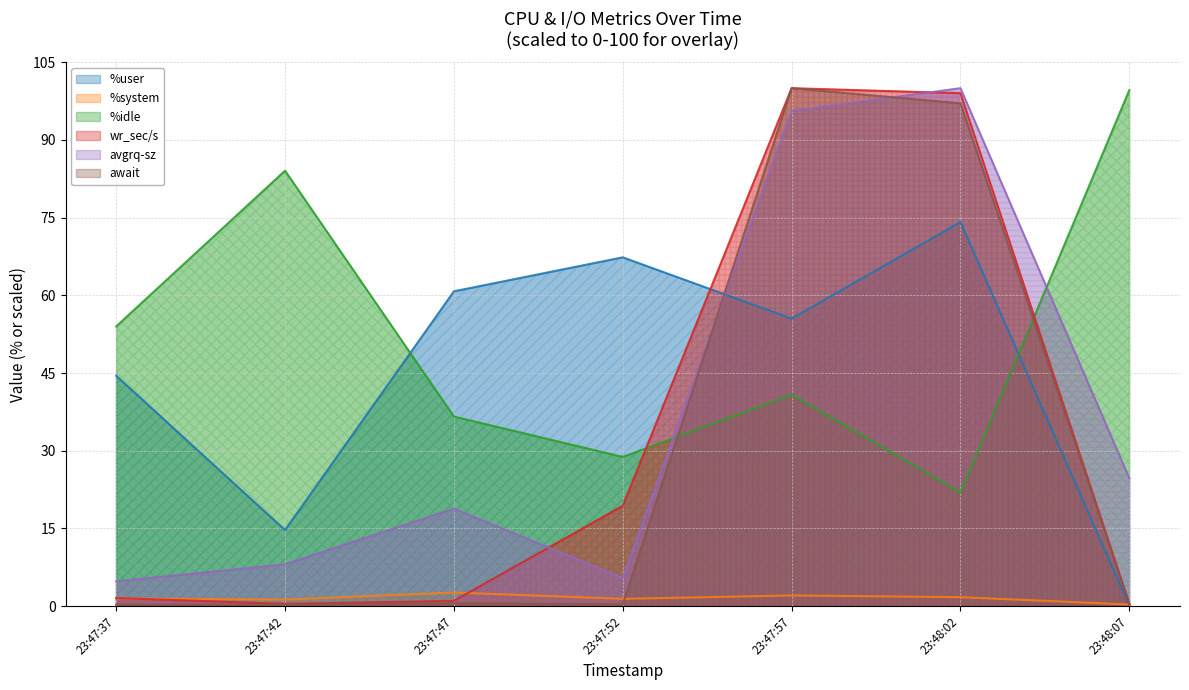

Which has a higher value, 23:47:37 or 23:47:57?

23:47:57